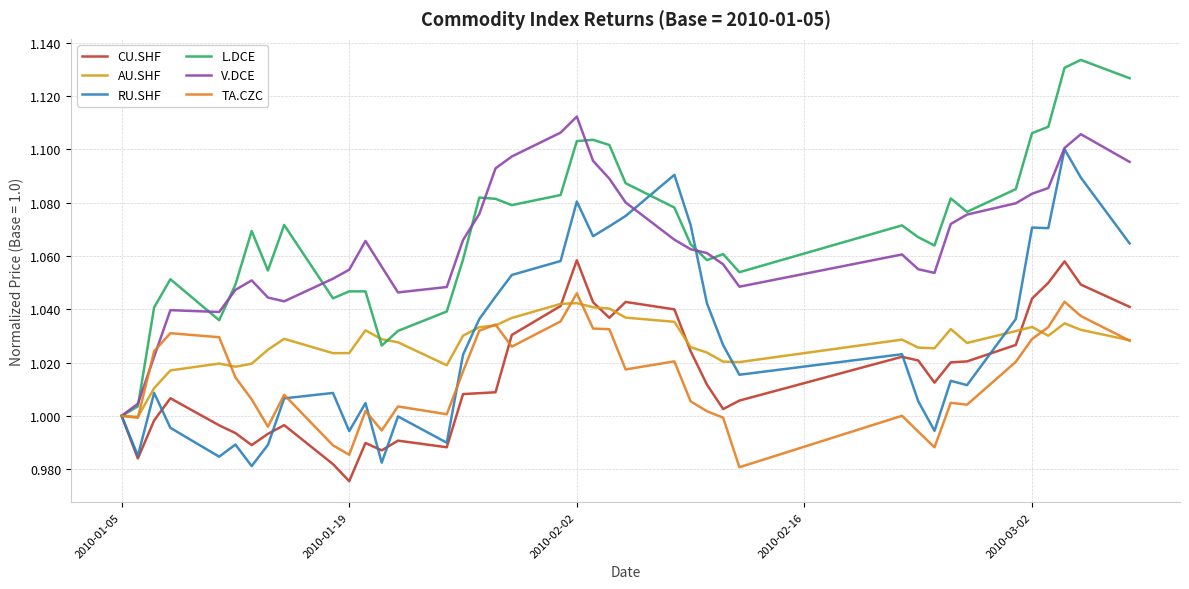

Which series has the largest range (max minus min)?

L.DCE